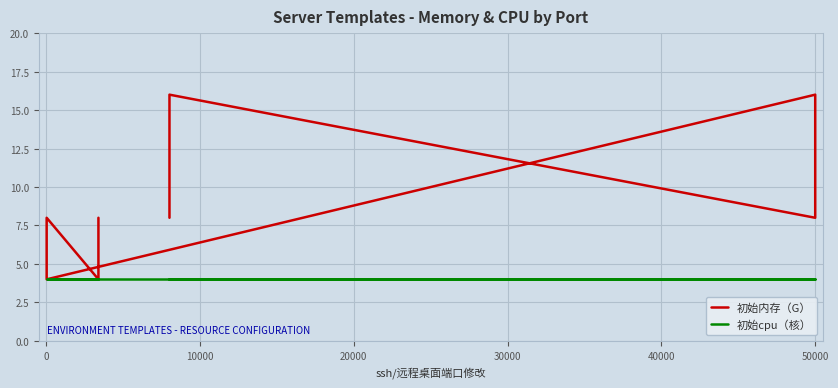

Which series has the largest total across all categories?

初始内存（G）